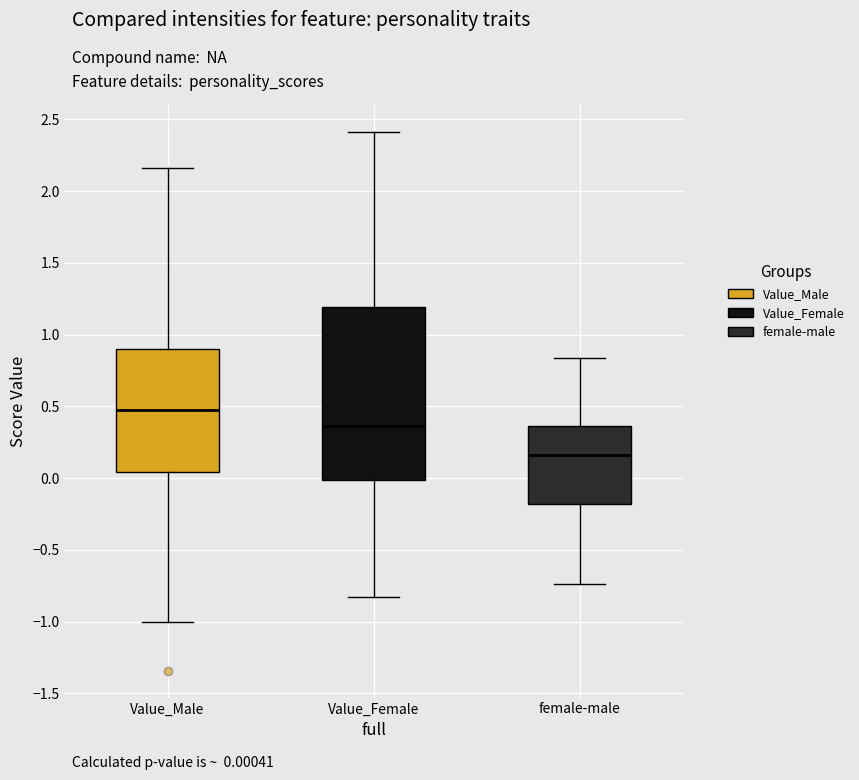

Which box has the highest median line?

Value_Male